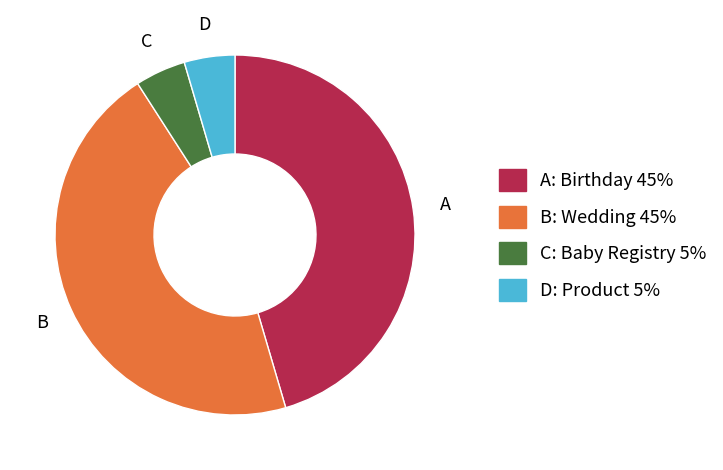

Is there any slice that represents more than half of the pie?

No